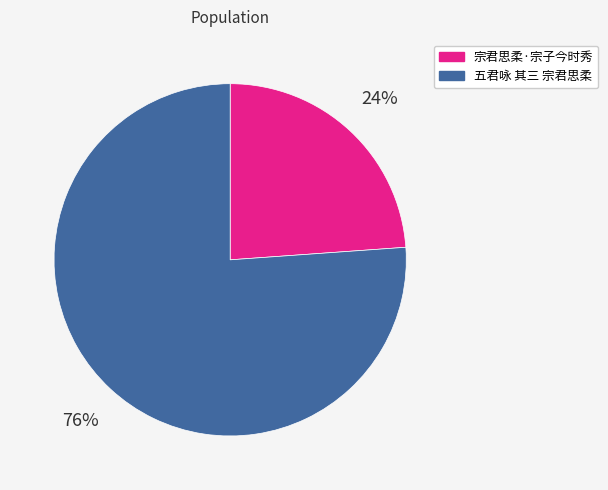

What is the smallest slice in the pie chart?

宗君思柔·宗子今时秀